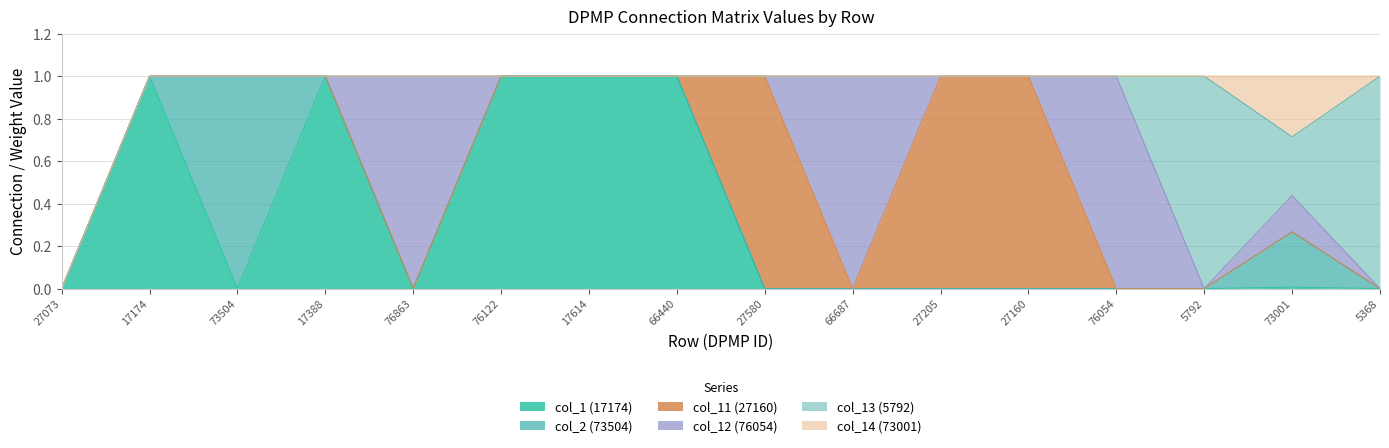

What are all the series names shown in the legend?

col_1 (17174), col_2 (73504), col_11 (27160), col_12 (76054), col_13 (5792), col_14 (73001)